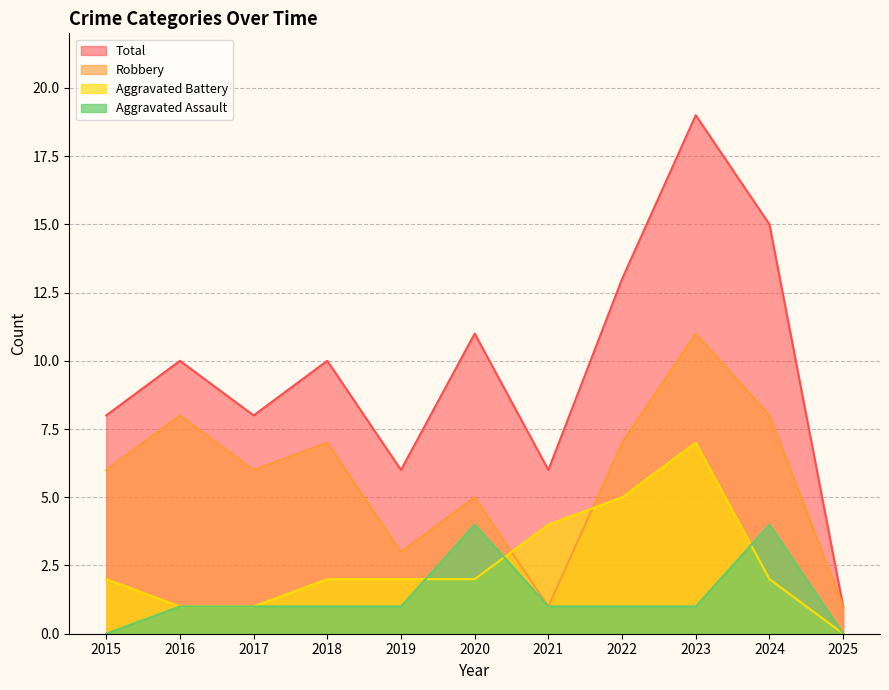

Does the chart have visible grid lines?

Yes